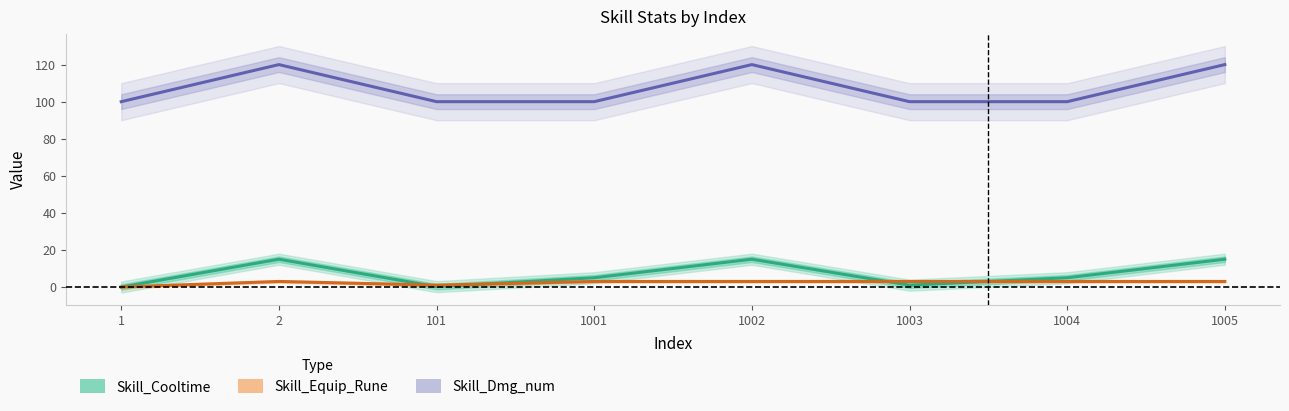

Is this an area chart (filled region under the line)?

No